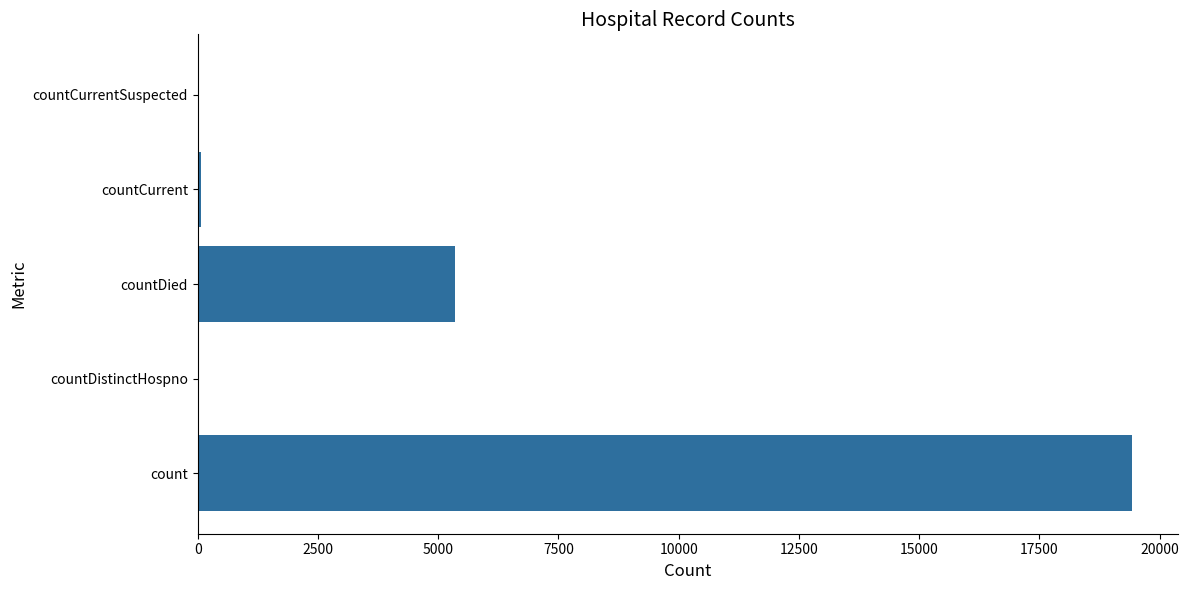

Is it true that the value at count is 19420?

True